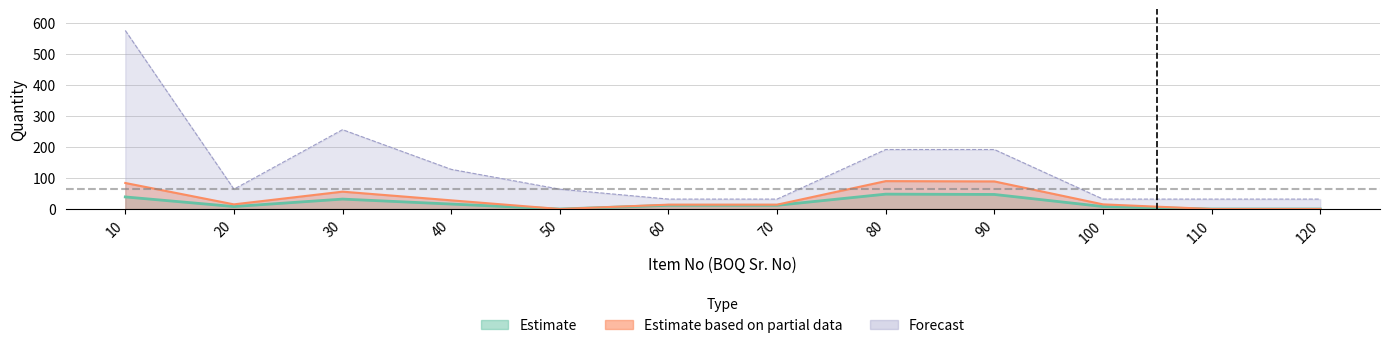

How many data points in Forecast are less than 64?

5